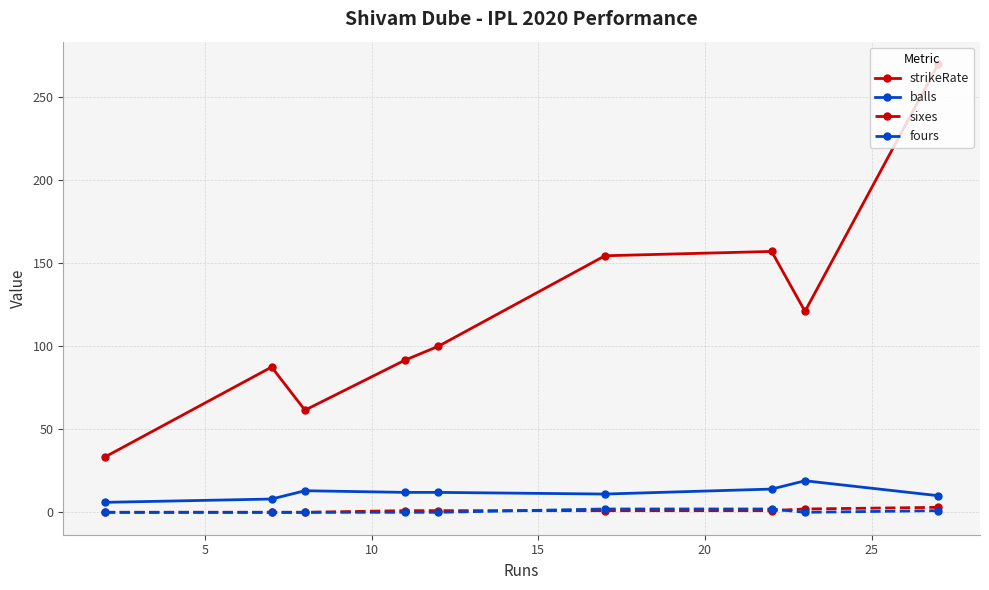

What is the minimum value for balls?

6.0